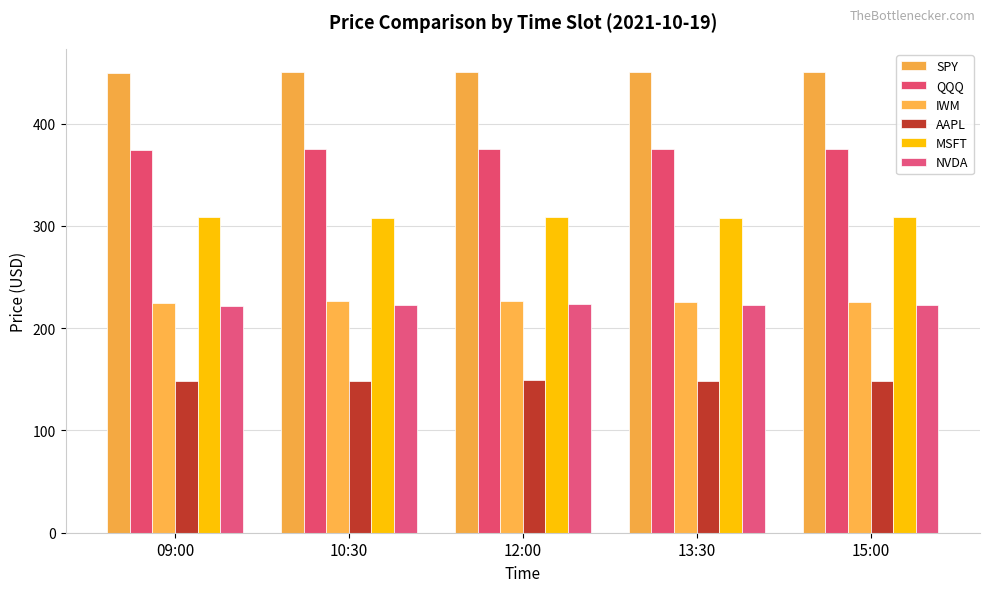

How many values in the SPY series are below 450?

1